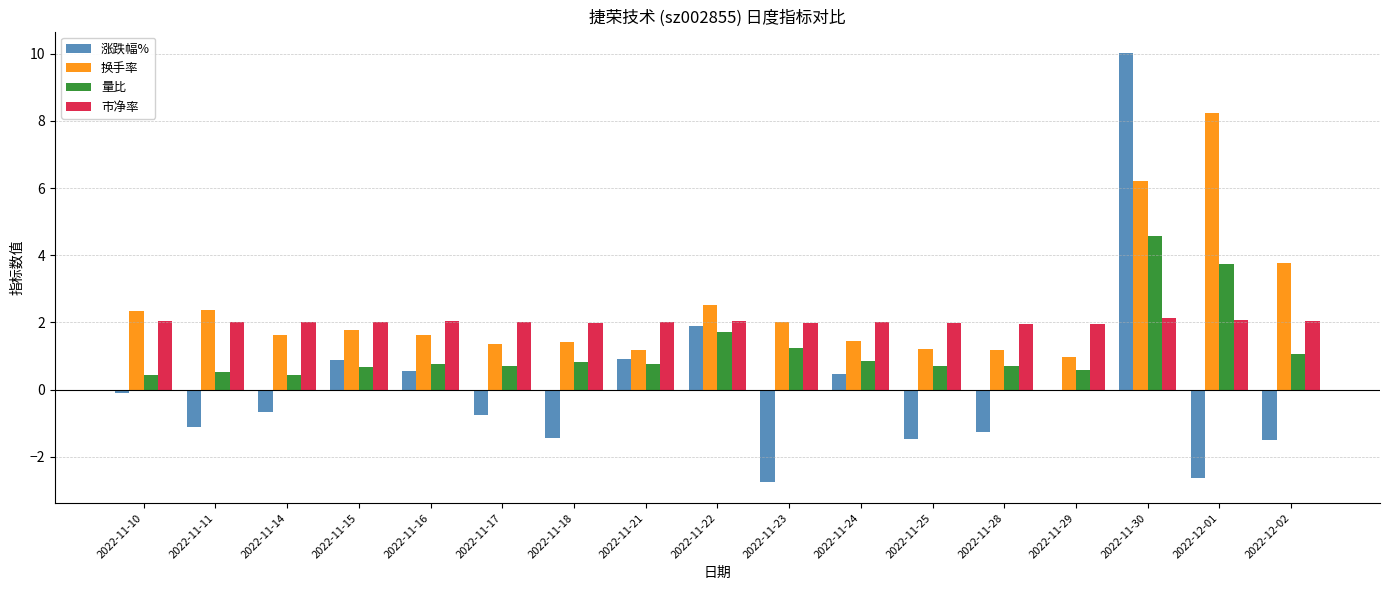

True or false: 换手率 has a value of 1.2 at 2022-11-21.

True